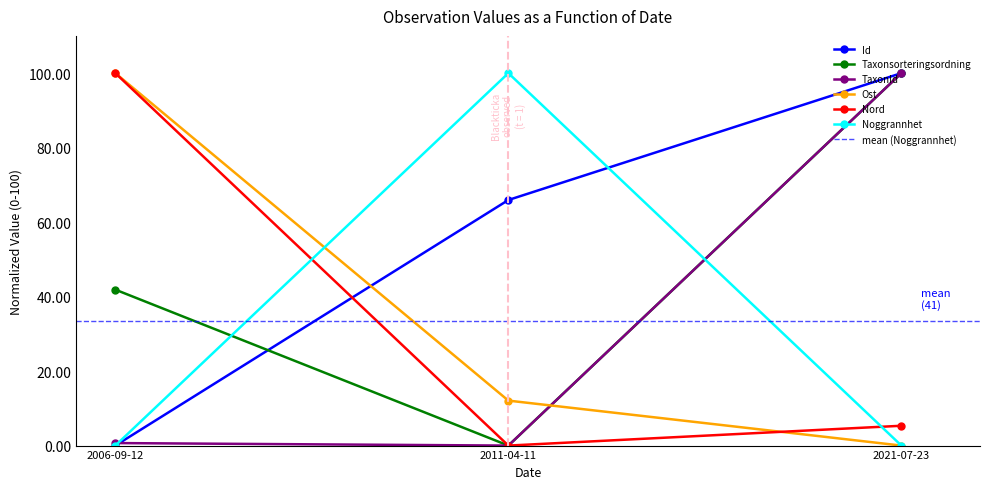

At how many categories does at least one series exceed 99?

3